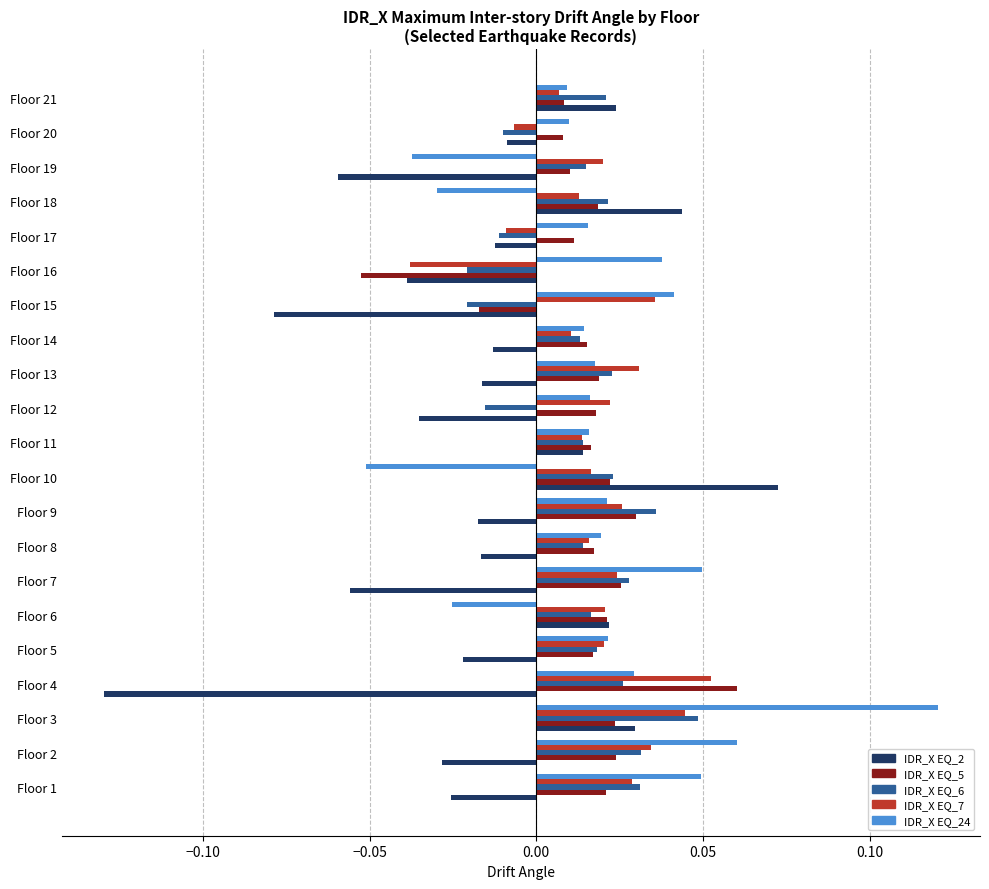

At how many categories does at least one series exceed 0?

21